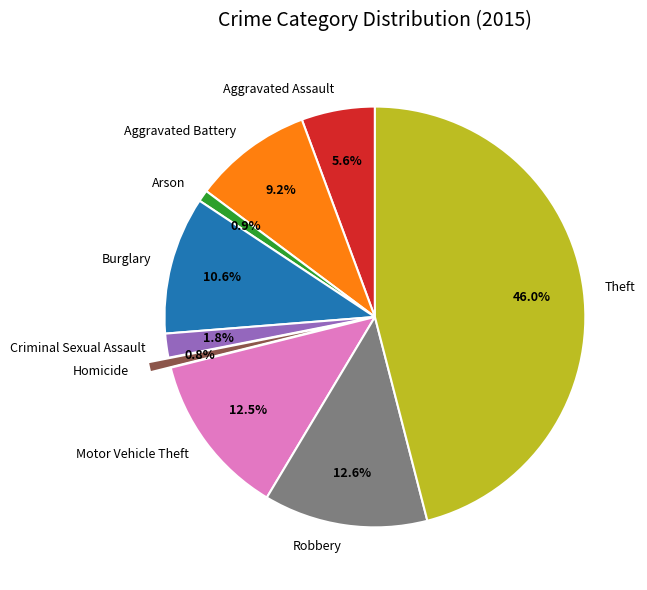

Count the number of slices in the pie.

9